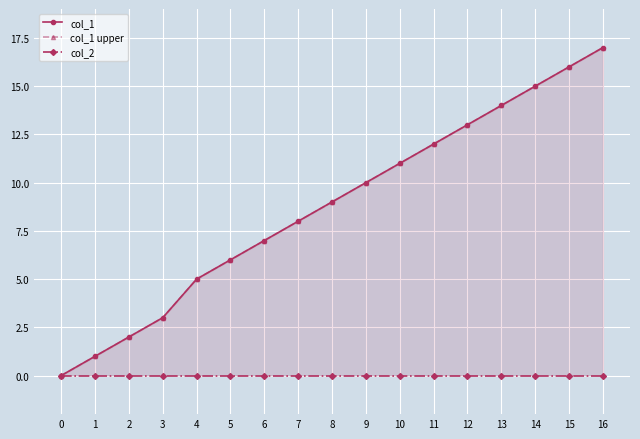

What is the highest value of the col_1 upper series?

17